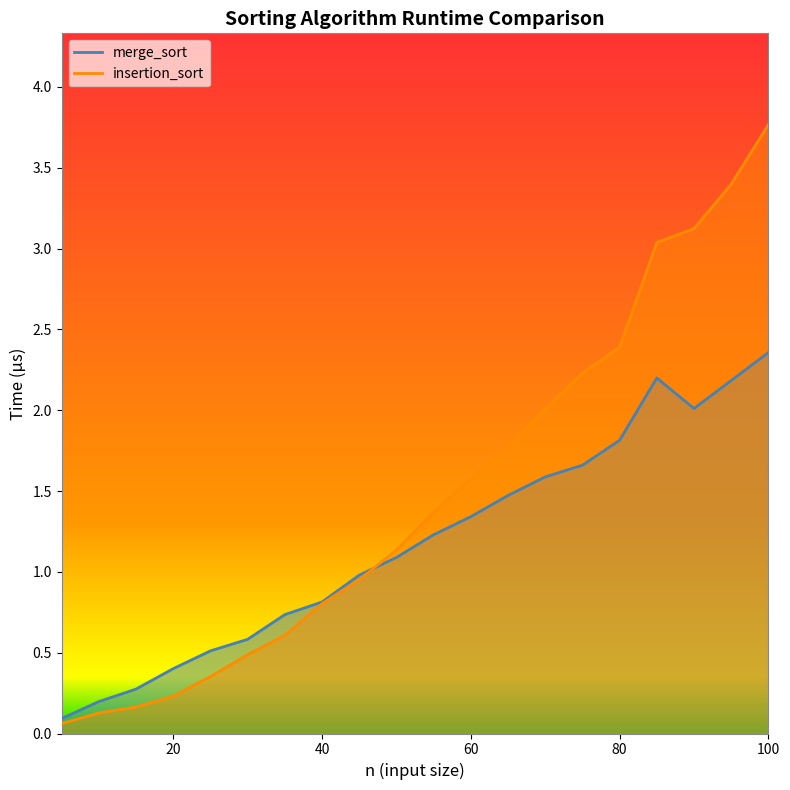

What is the difference between the maximum and minimum values in the insertion_sort series?

3.7